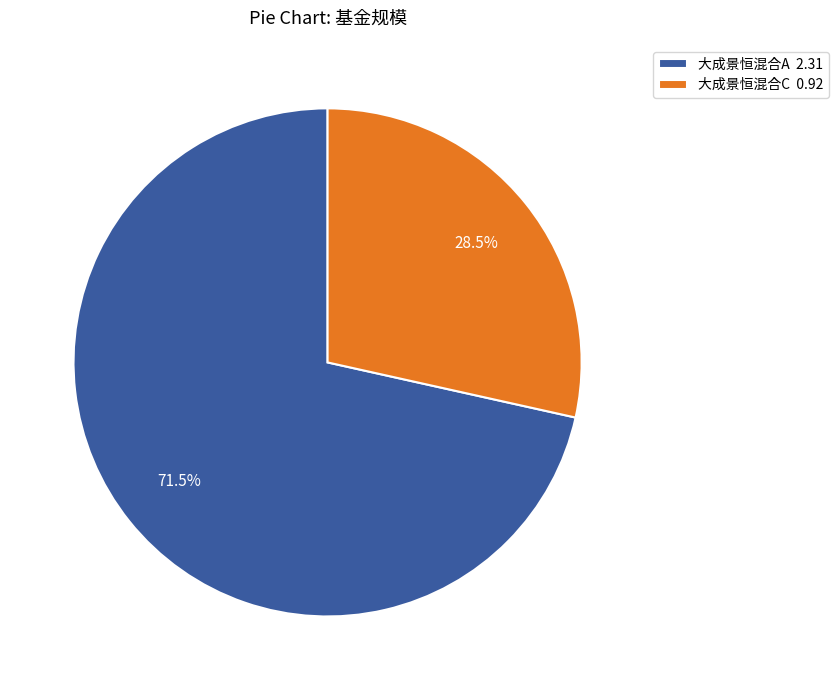

To the nearest percent, what is the difference between the largest and smallest slice percentages?

43%